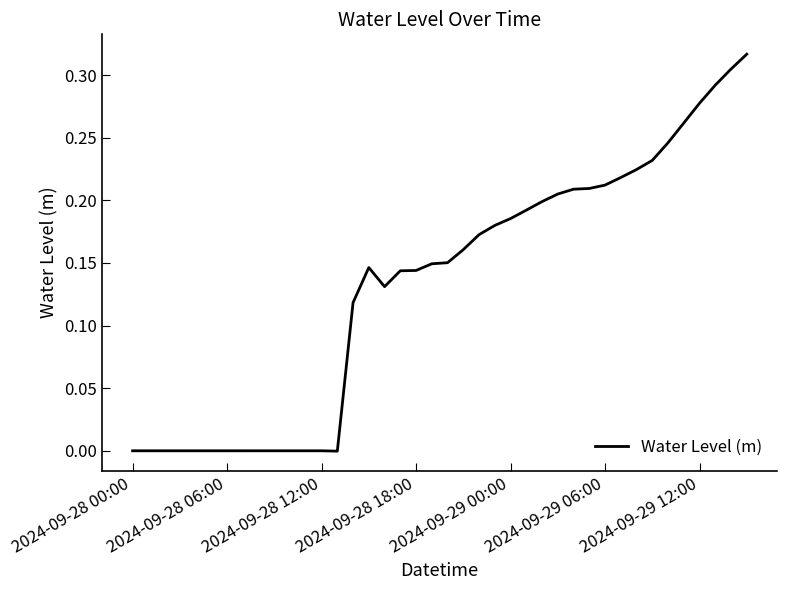

What is the label of the 40th point from the right?

2024-09-28 00:00